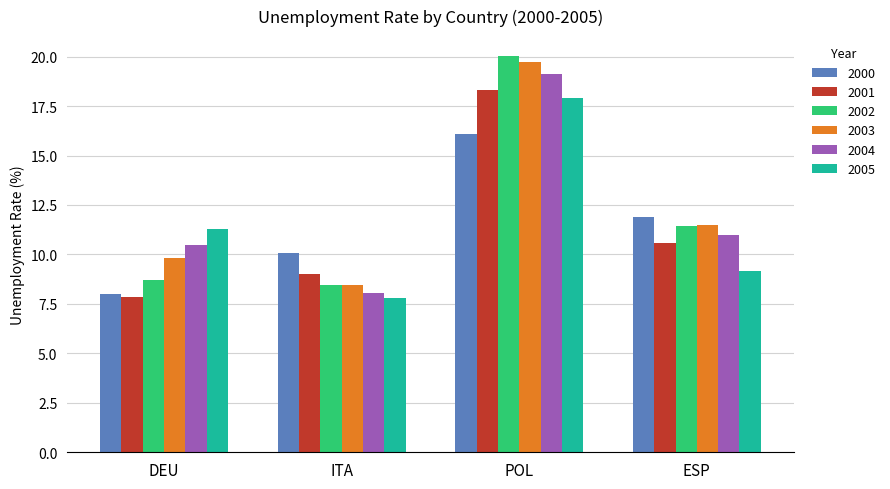

Between DEU and ESP, which series saw the biggest shift?

2000